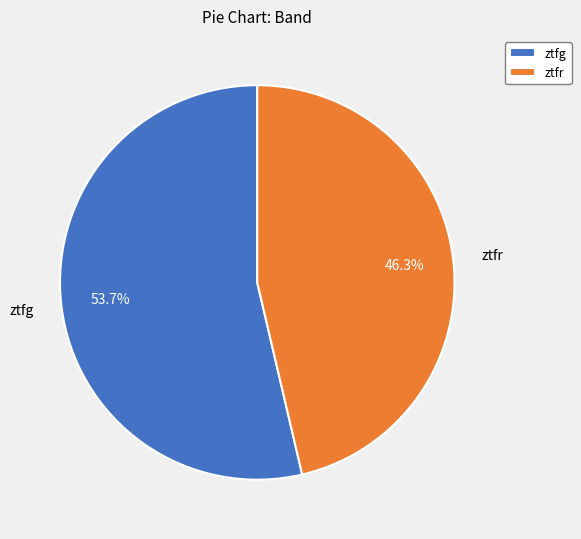

To the nearest percent, what is the average slice percentage?

50%